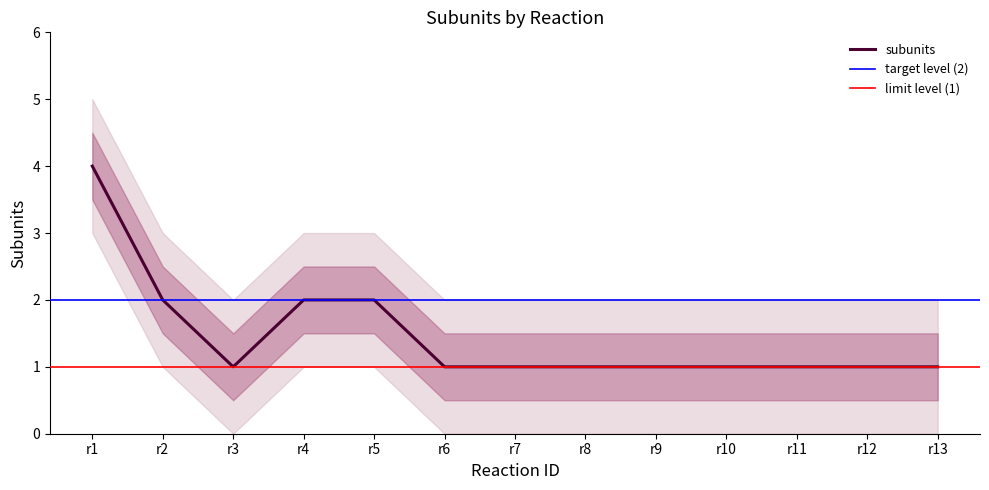

What is the highest value of the subunits series?

4